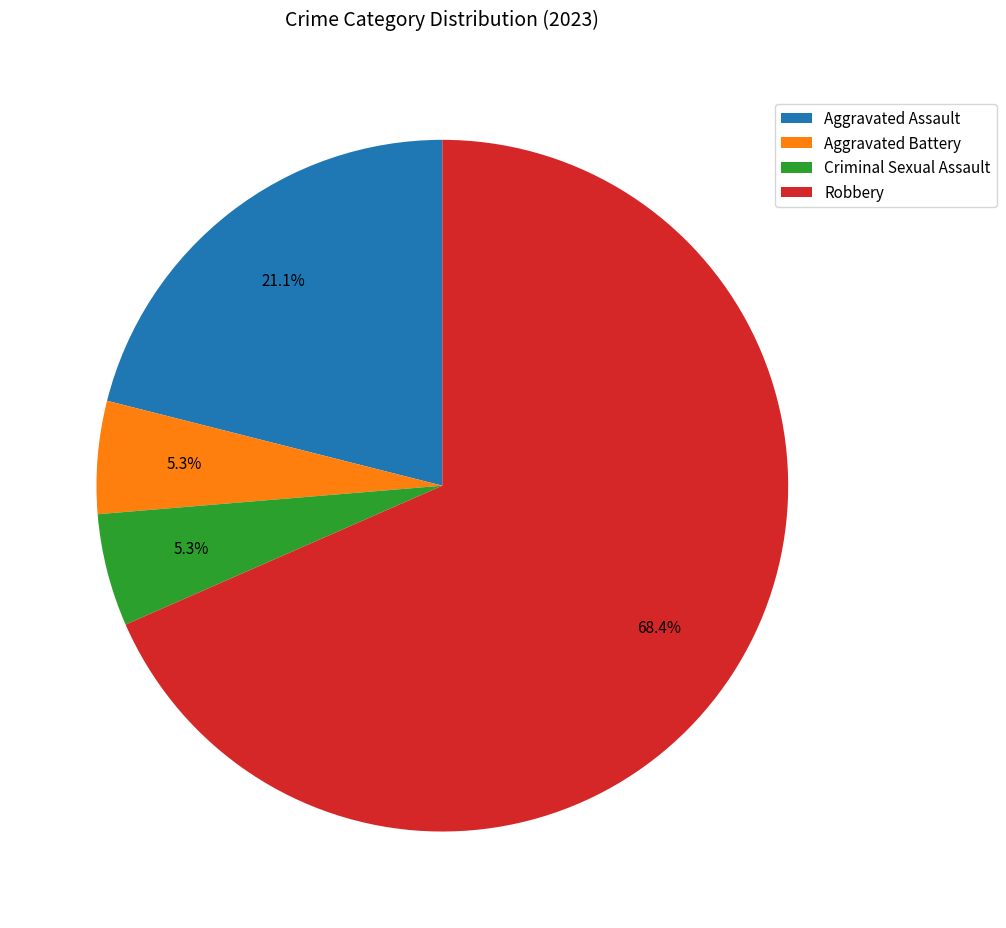

Is there any slice that represents more than half of the pie?

Yes